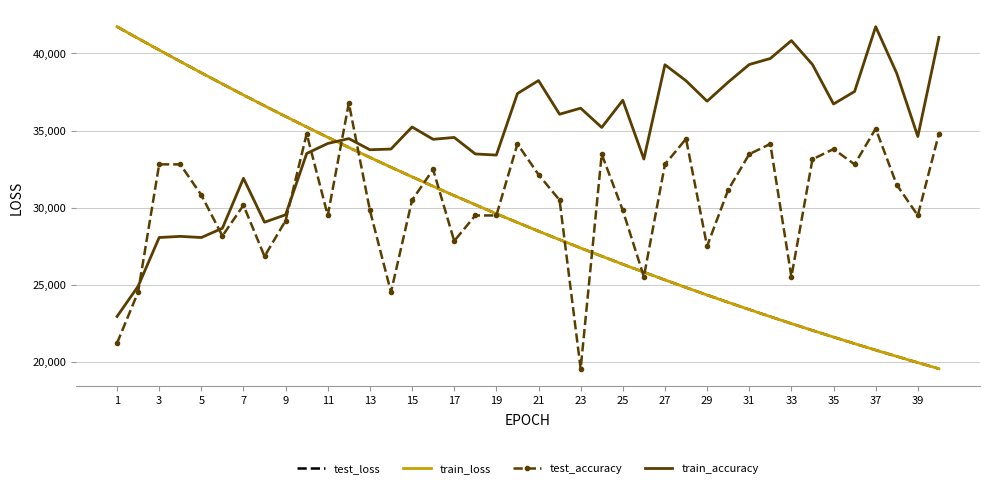

How many values in the test_accuracy series exceed 30815?

20